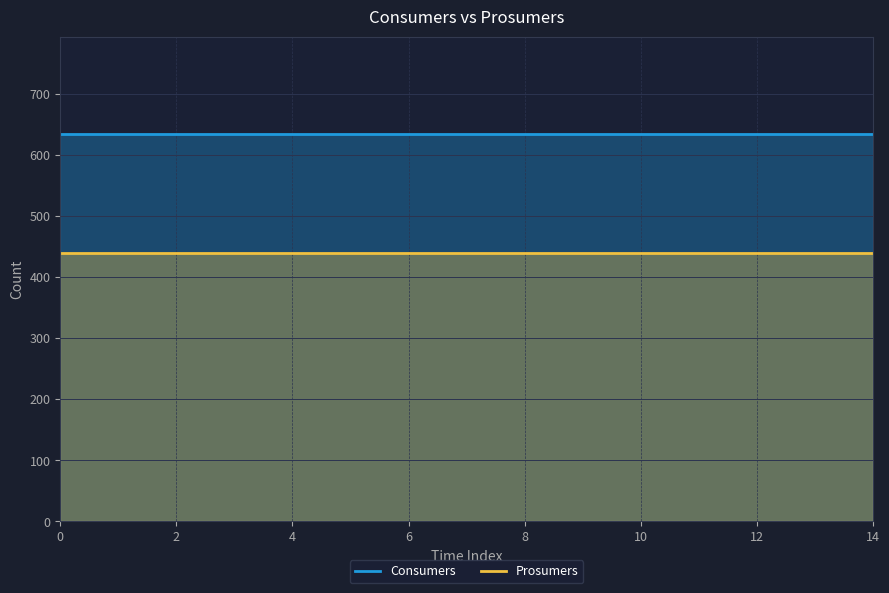

Rank the series by their maximum value, from lowest to highest.

Prosumers, Consumers